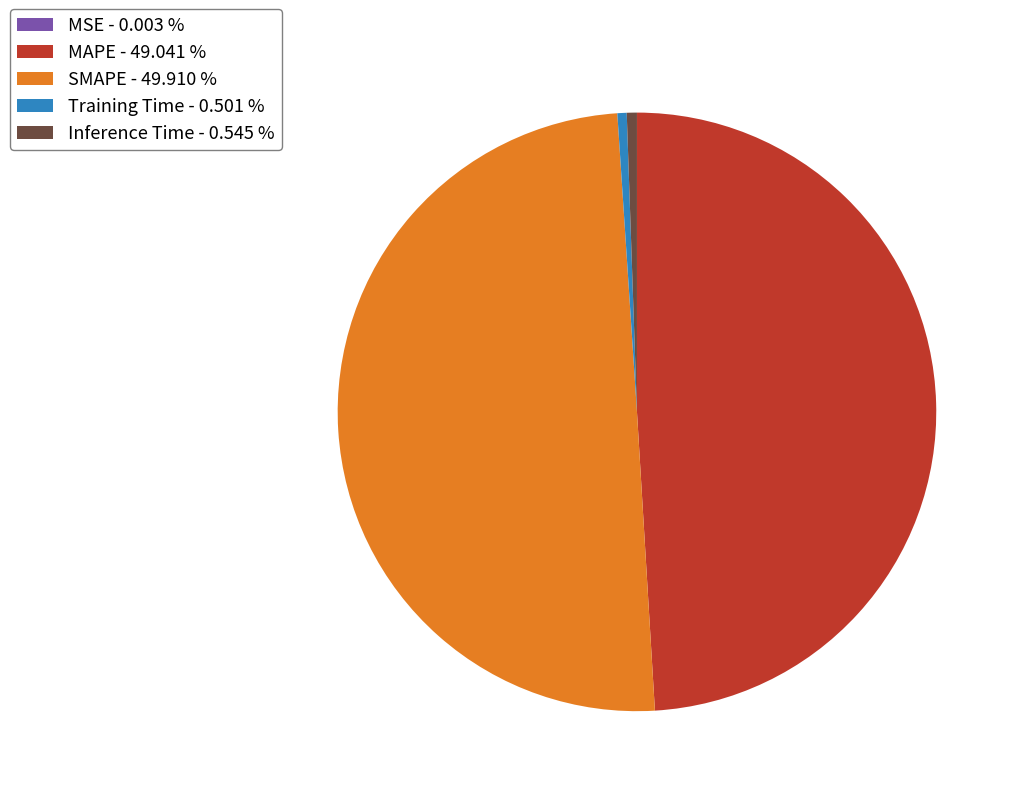

Does MAPE - 49.041 % represent more than half of the total?

No